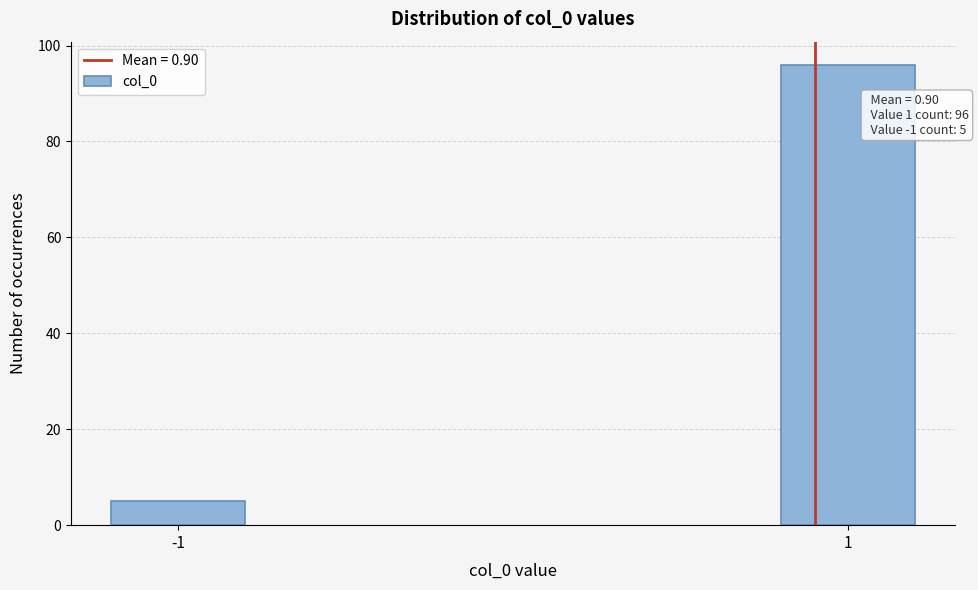

Reading left to right, what are all the values shown in this chart?

5	96